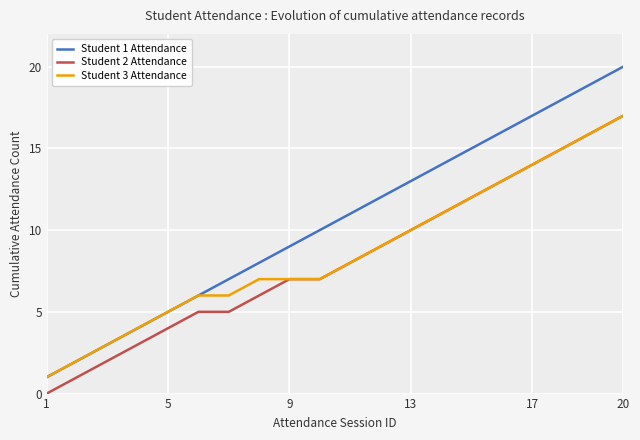

Which series has the largest total across all categories?

Student 1 Attendance